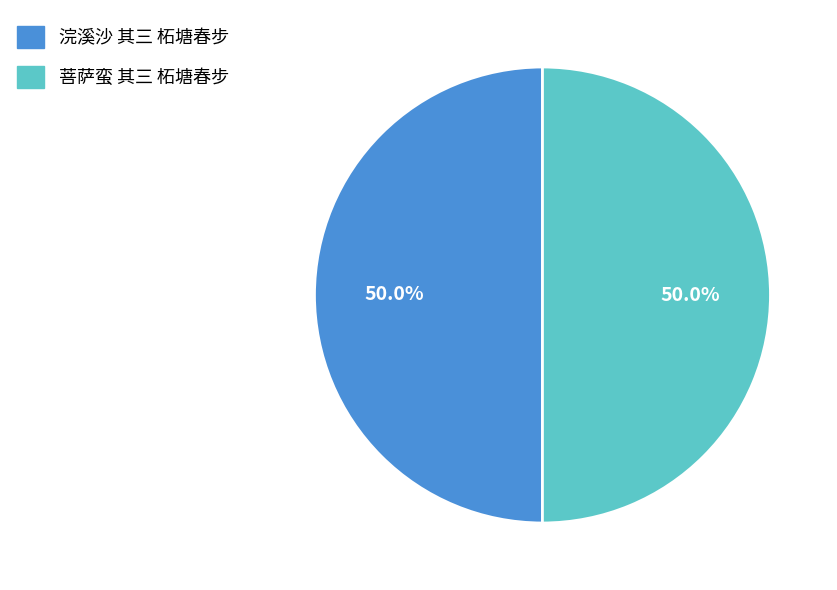

What is the total percentage of 浣溪沙 其三 柘塘春步 and 菩萨蛮 其三 柘塘春步?

100.0%